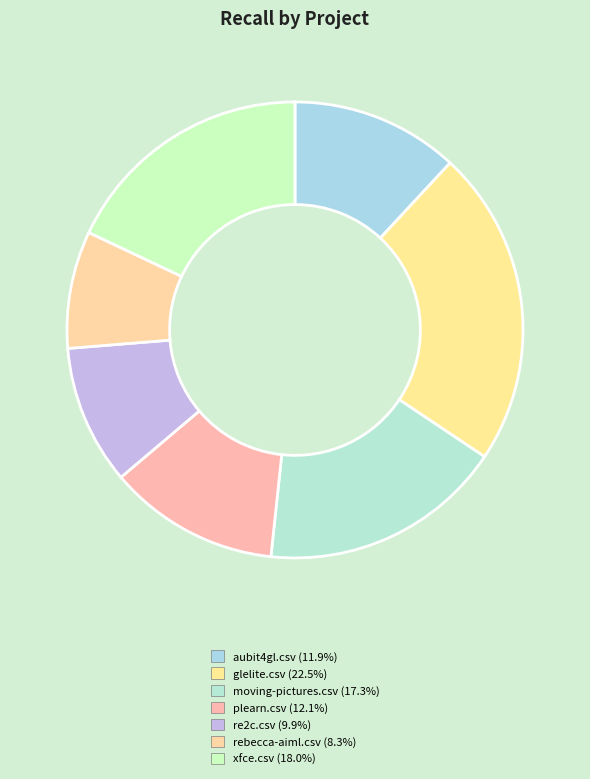

What percentage is the moving-pictures.csv slice, to the nearest percent?

17%